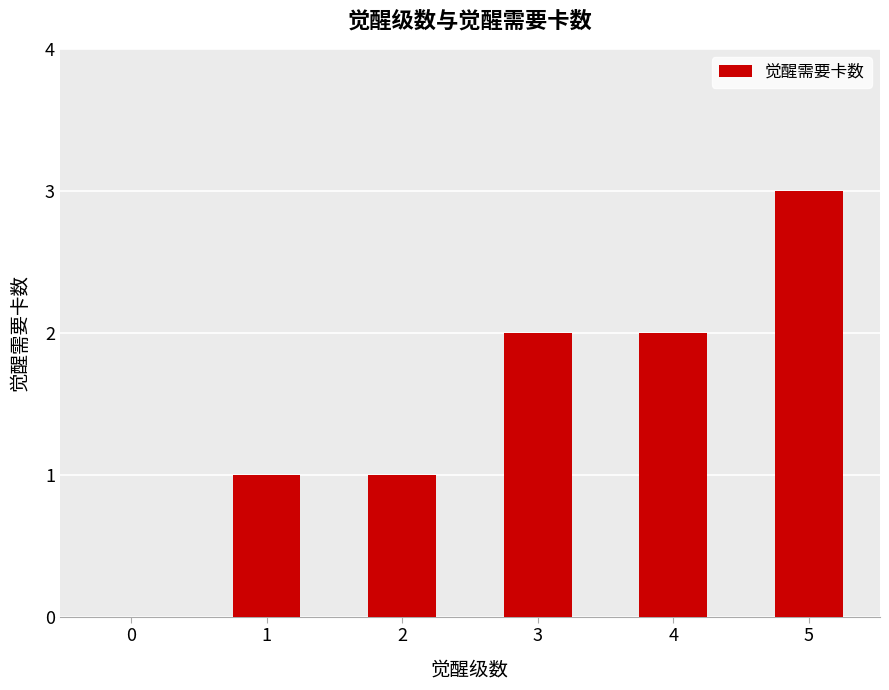

Is it true that the value at 3 is 1?

False